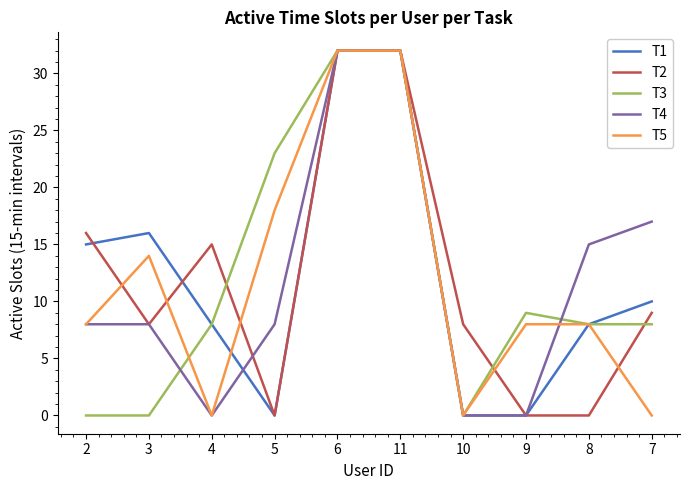

Read the T4 value at 3, to the nearest 5.

10